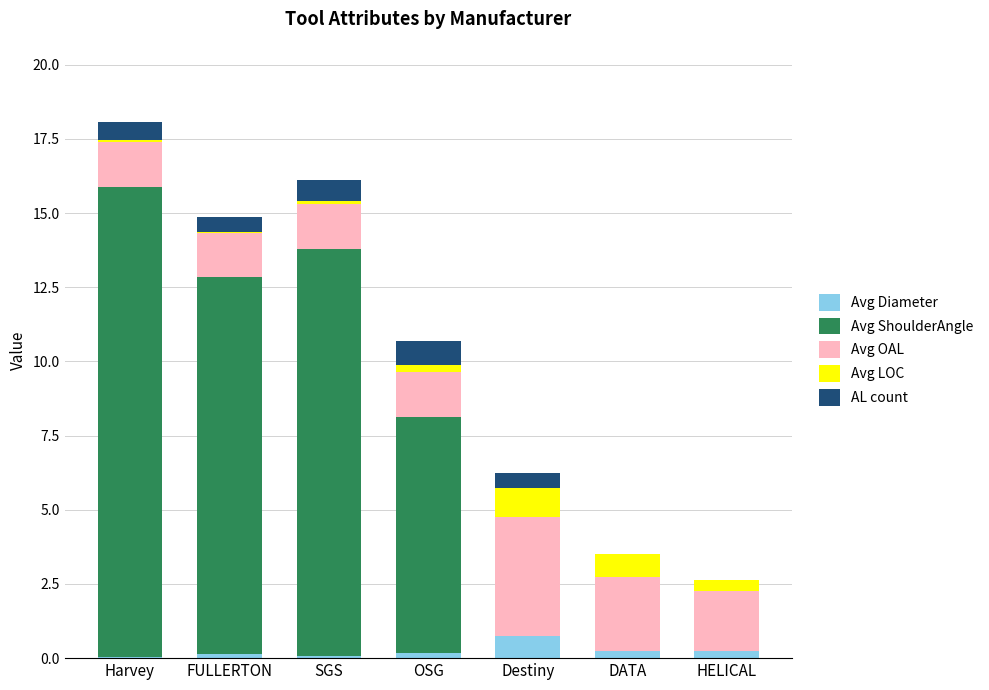

What is the maximum value for Avg Diameter?

0.8